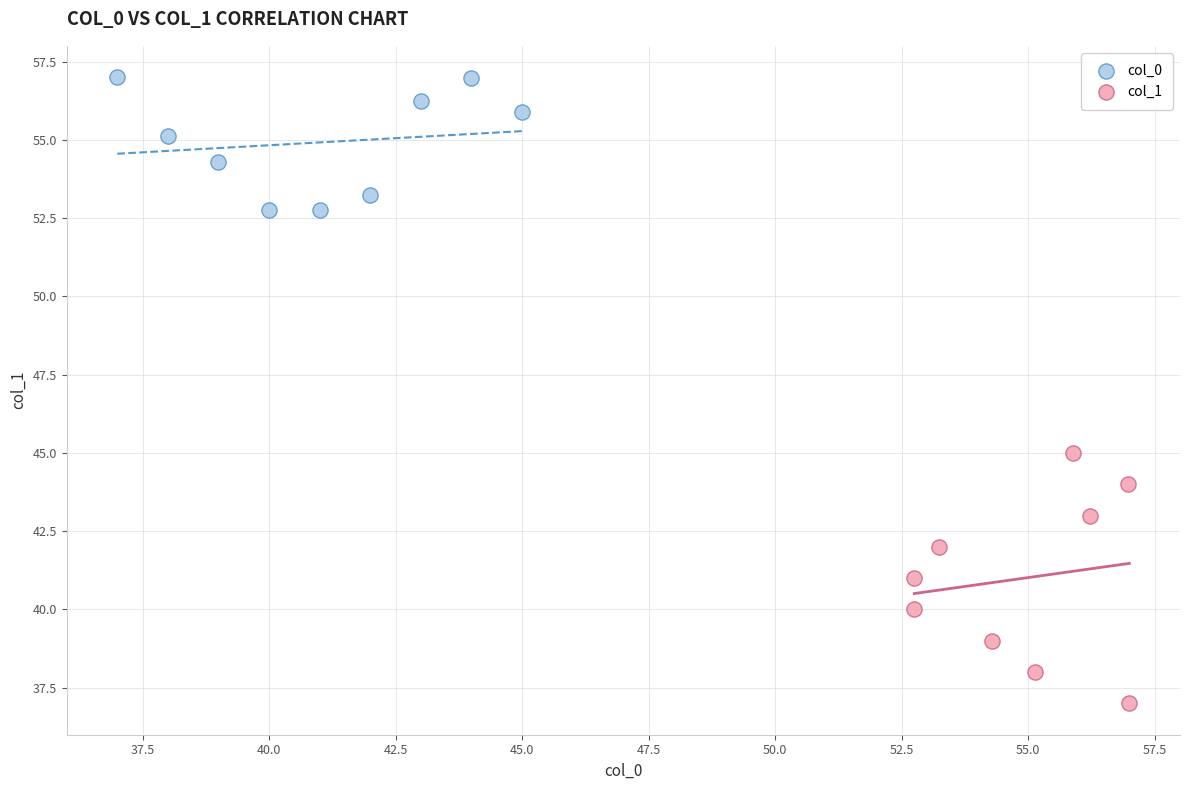

Which series reaches the maximum Y coordinate?

col_0